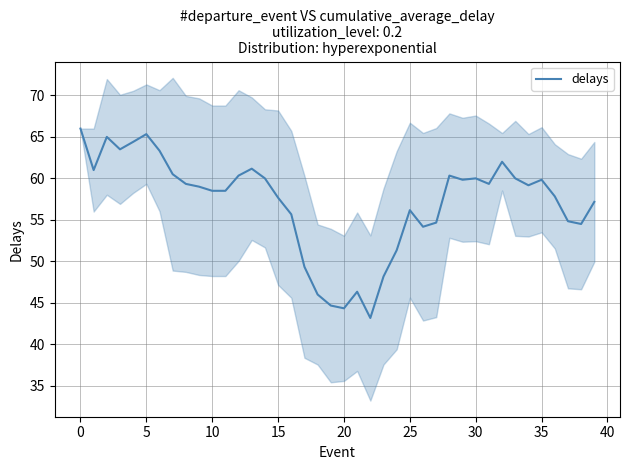

Read the value at 18.

46.0